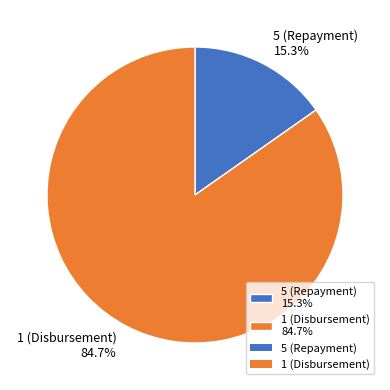

To the nearest percent, what percentage of the pie is 1 (Disbursement)?

85%